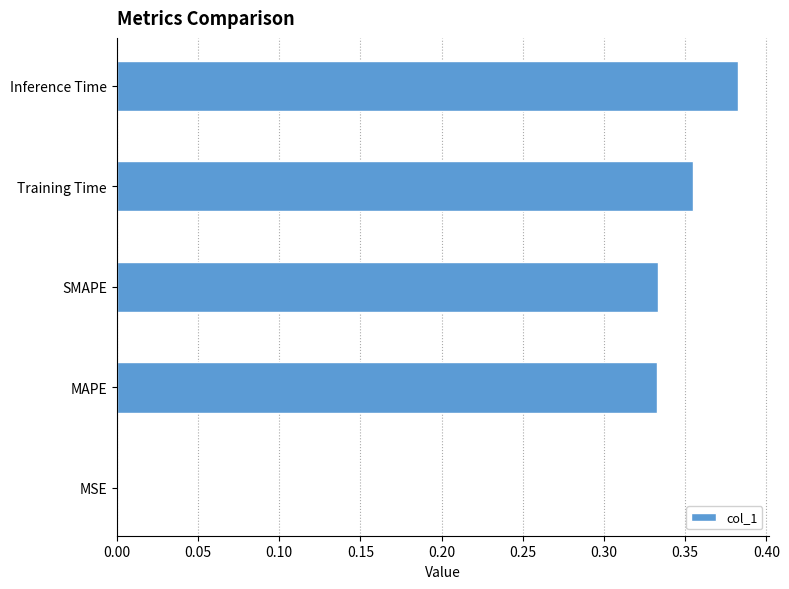

What is the sum of the values at MAPE and SMAPE?

0.7